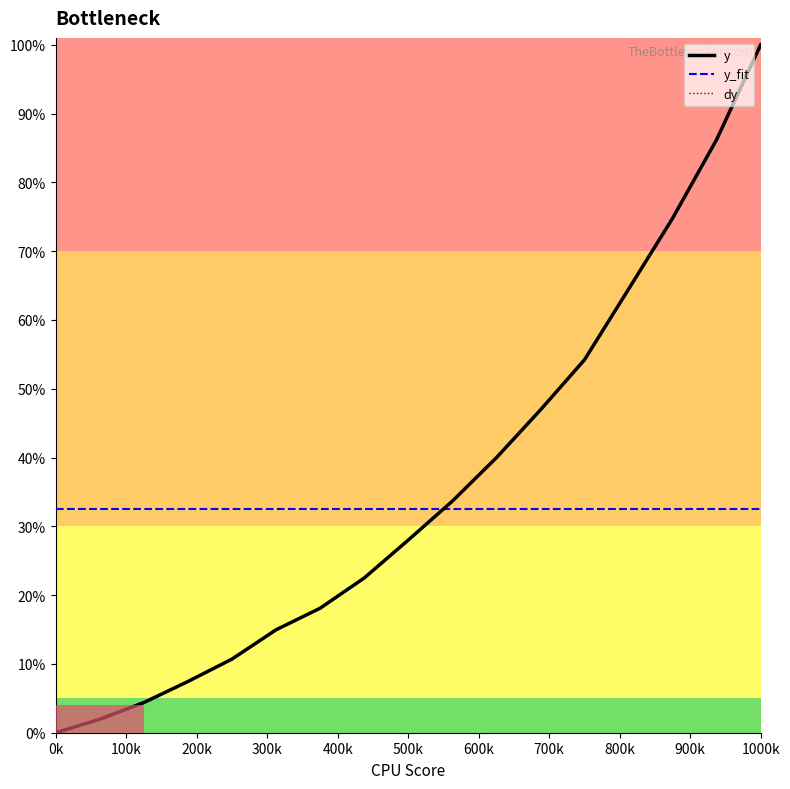

Which category has the lowest value in the y_fit series?

0k